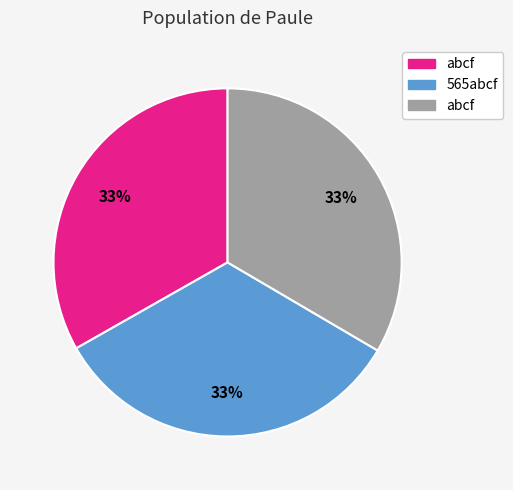

Count the number of slices in the pie.

3